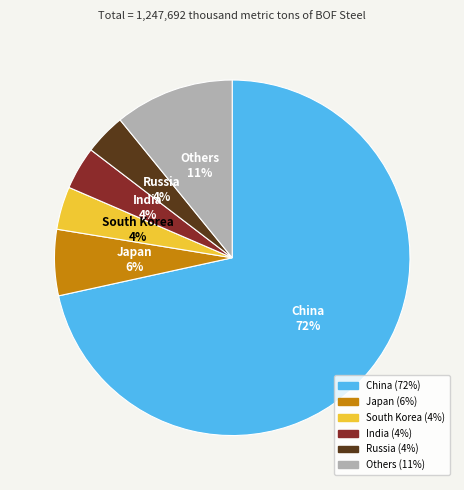

Is there a majority slice in this chart?

Yes